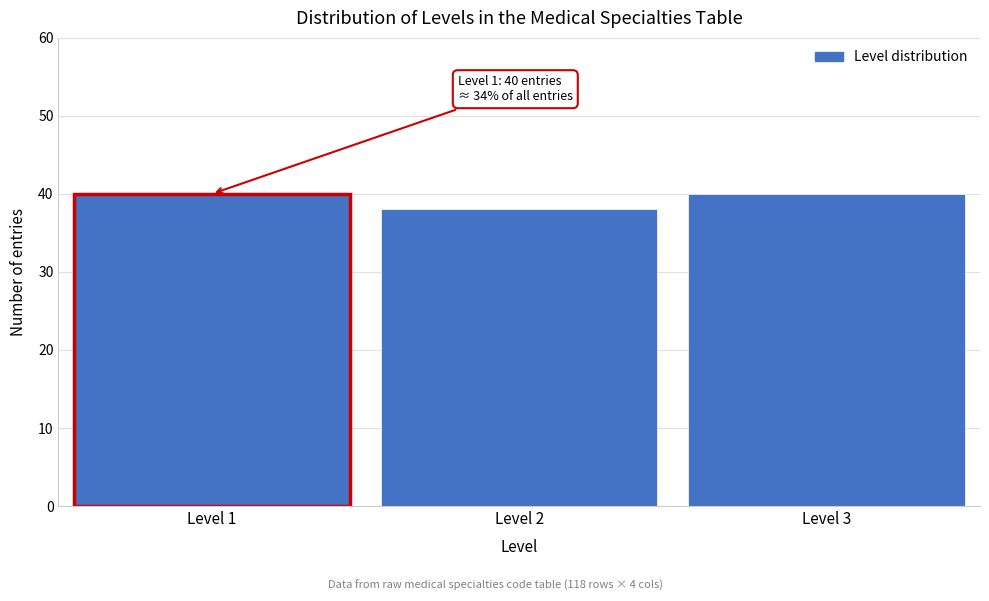

Reading left to right, extract all data points from this chart.

Level 1=40	Level 2=38	Level 3=40